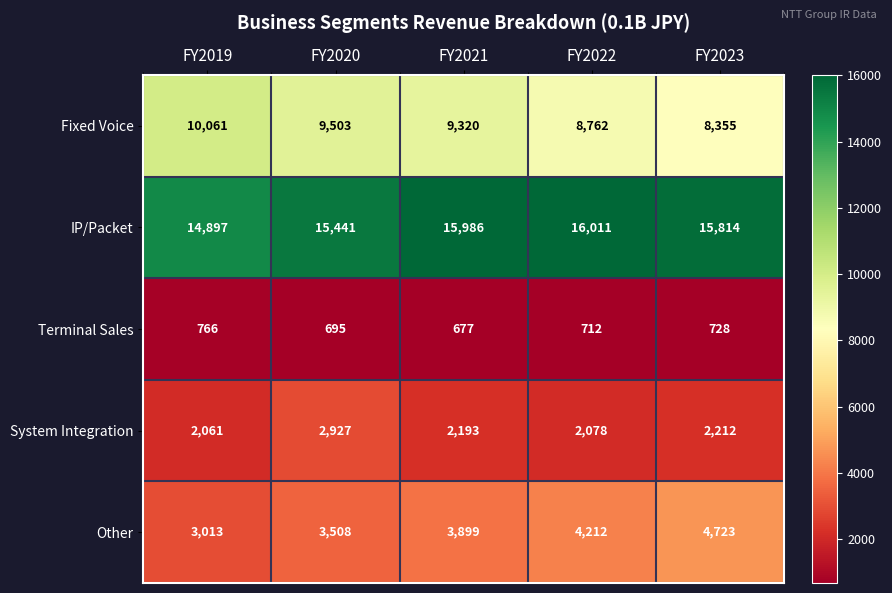

What is the total value across all series at FY2022?

31775